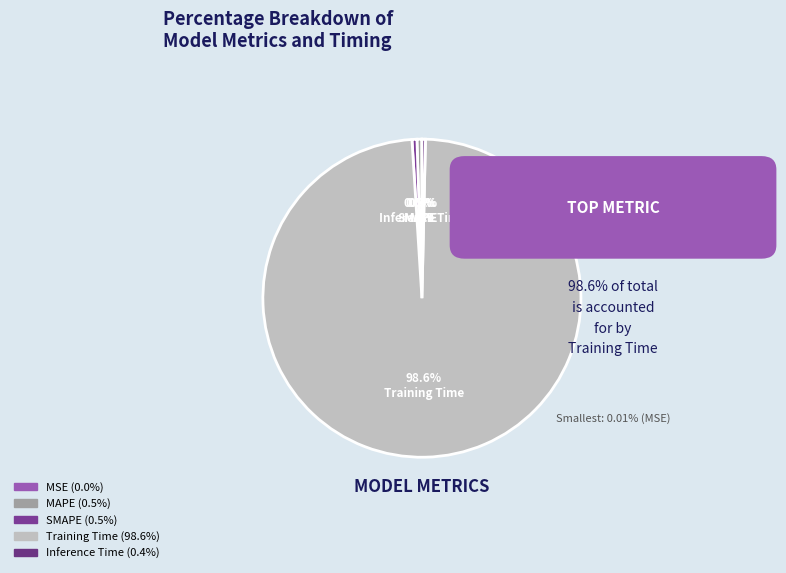

What percentage do Inference Time and Training Time together represent?

99.0%